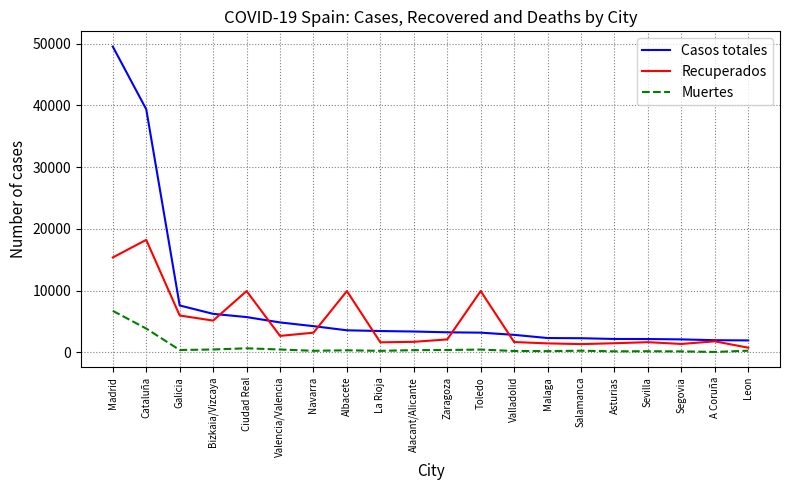

True or false: Recuperados has a value of 5145 at Bizkaia/Vizcaya.

True